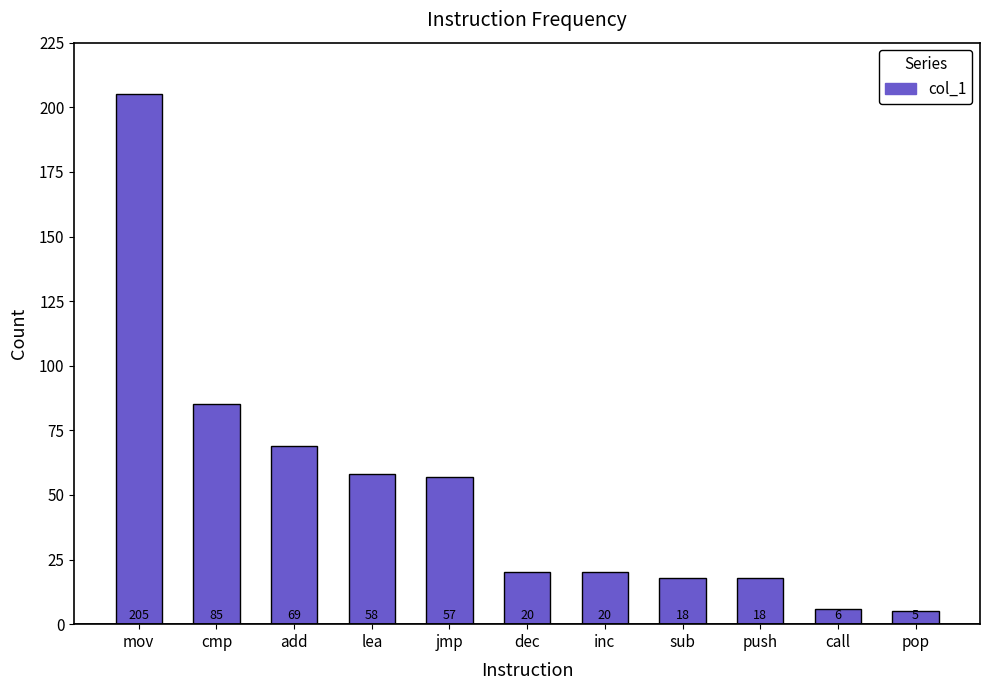

What is the label of the 3rd bar from the left?

add